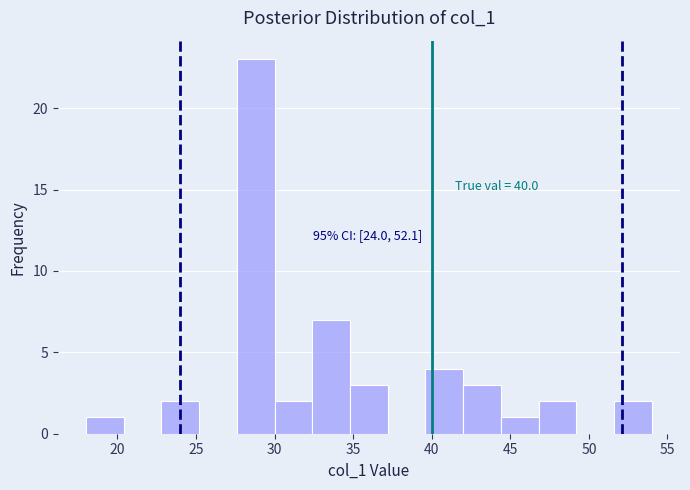

Over which range of the x-axis is the bar tallest?

27.6 to 30.0